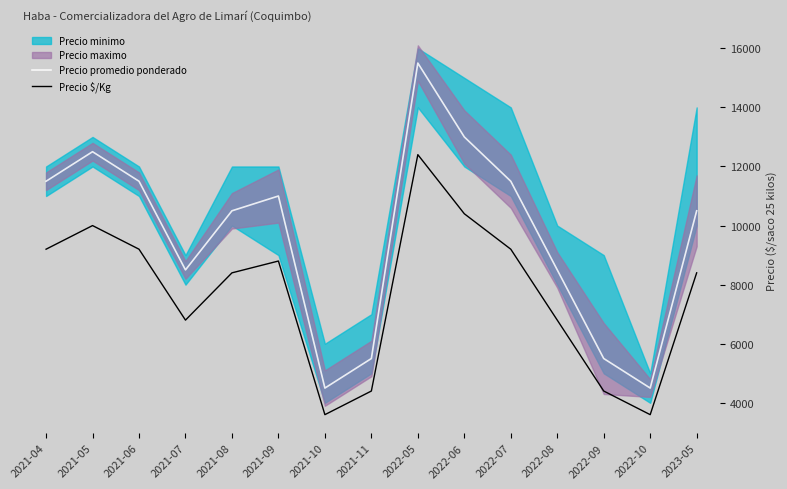

How many lines are shown in the chart?

2